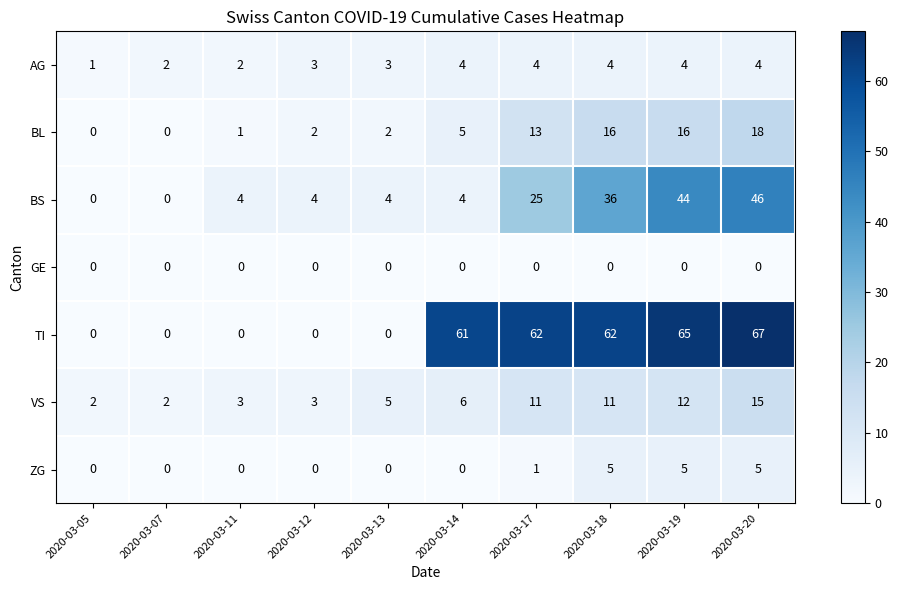

What is the total value across all series at 2020-03-13?

14